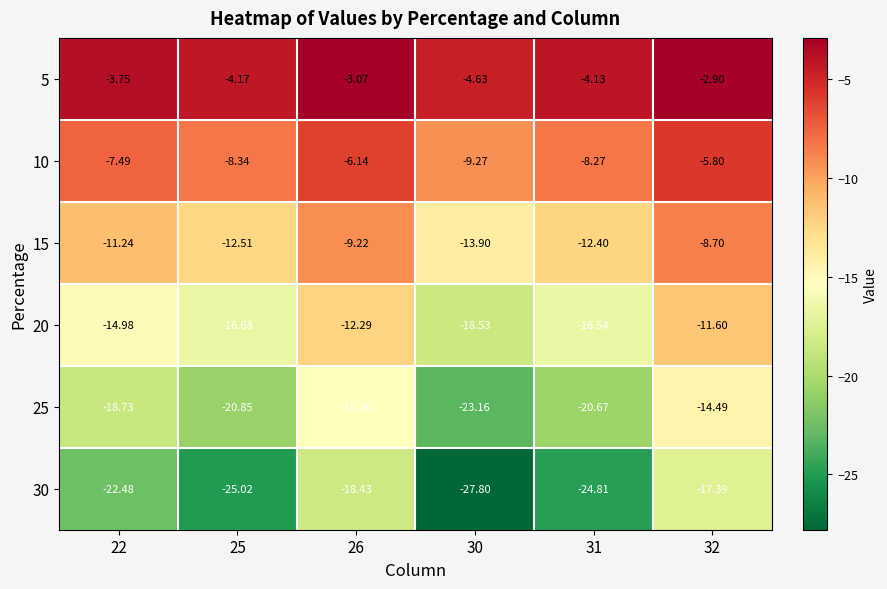

Is the value of 15 at 31 greater than the value of 10 at 30?

No